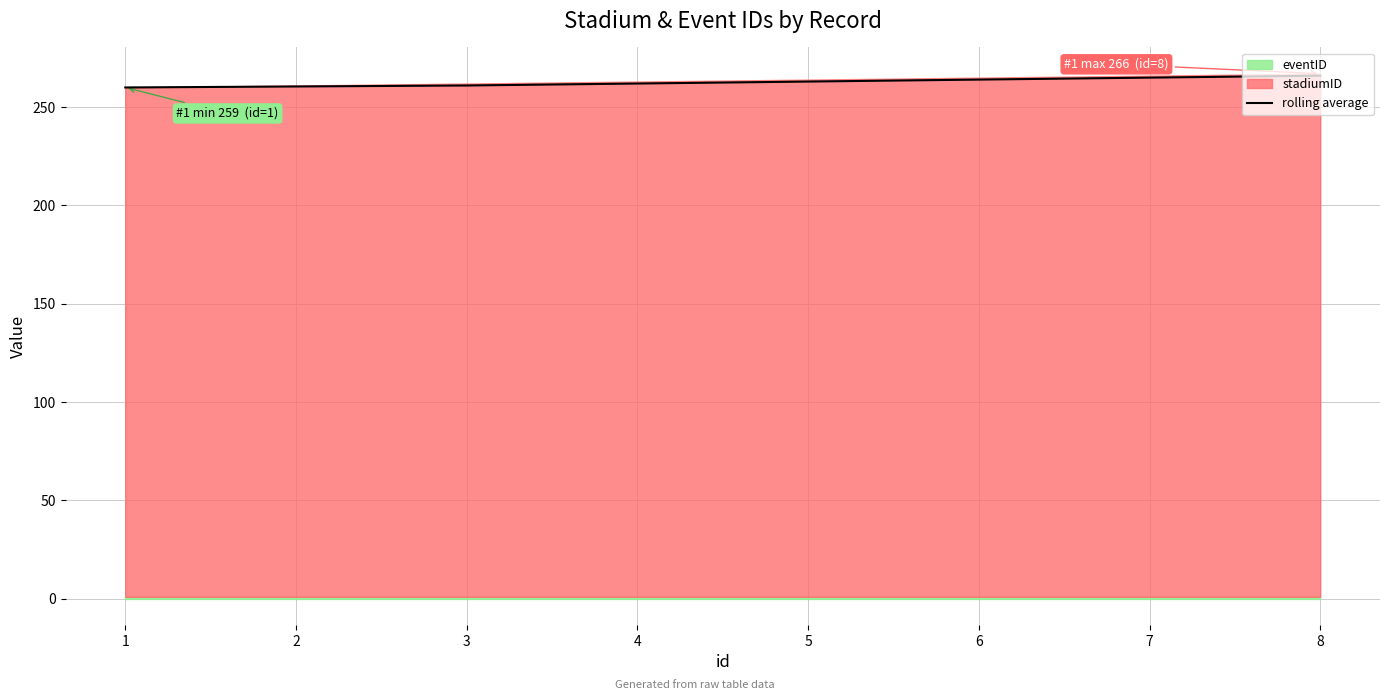

Count the number of categories in the chart.

8